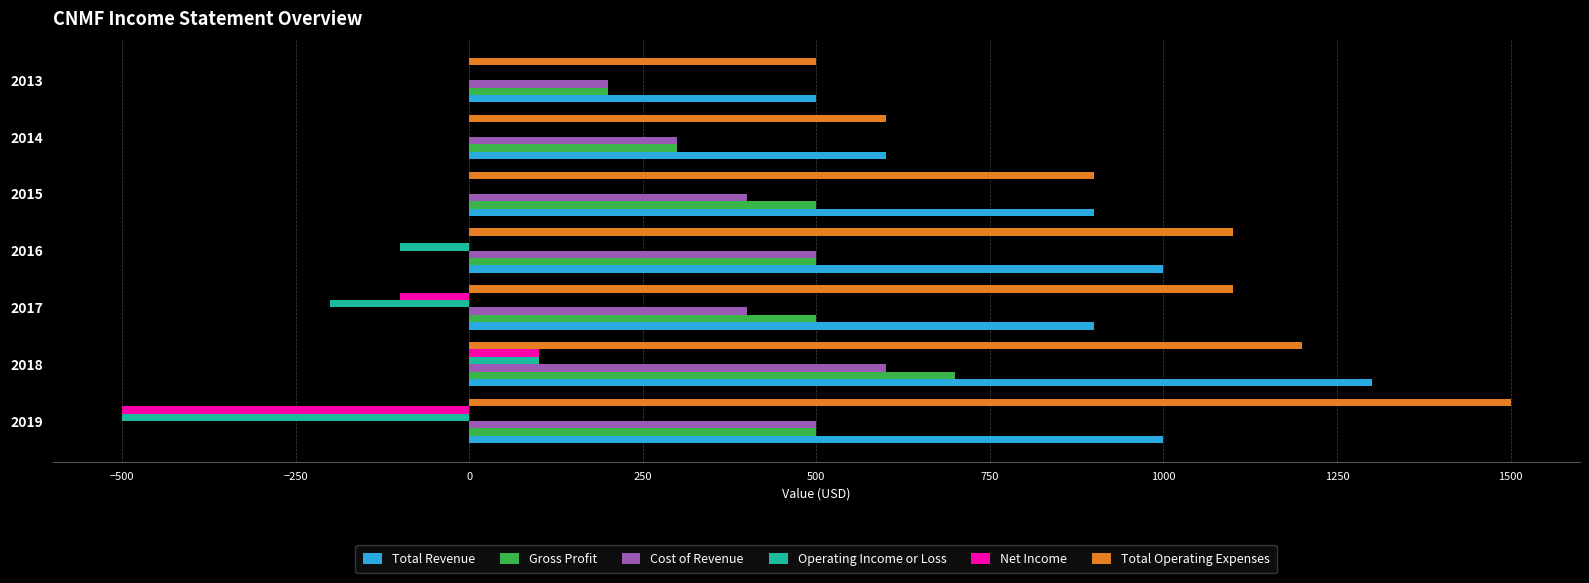

Between 2016 and 2013, which series saw the biggest shift?

Total Operating Expenses